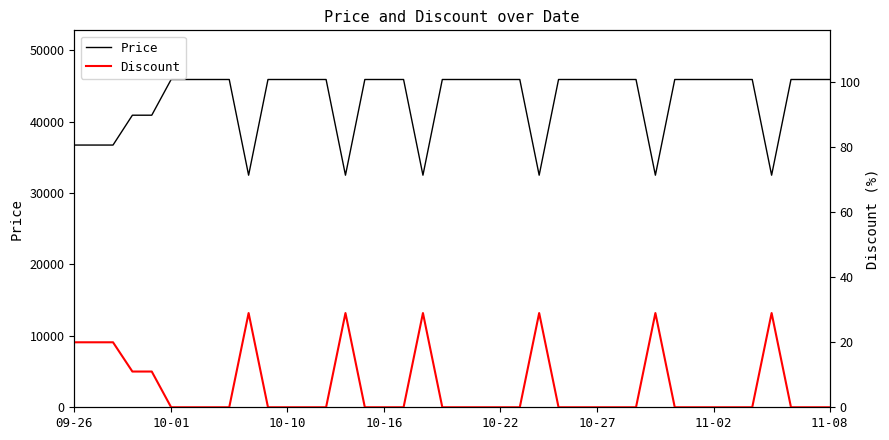

What is the maximum value for Price?

45900